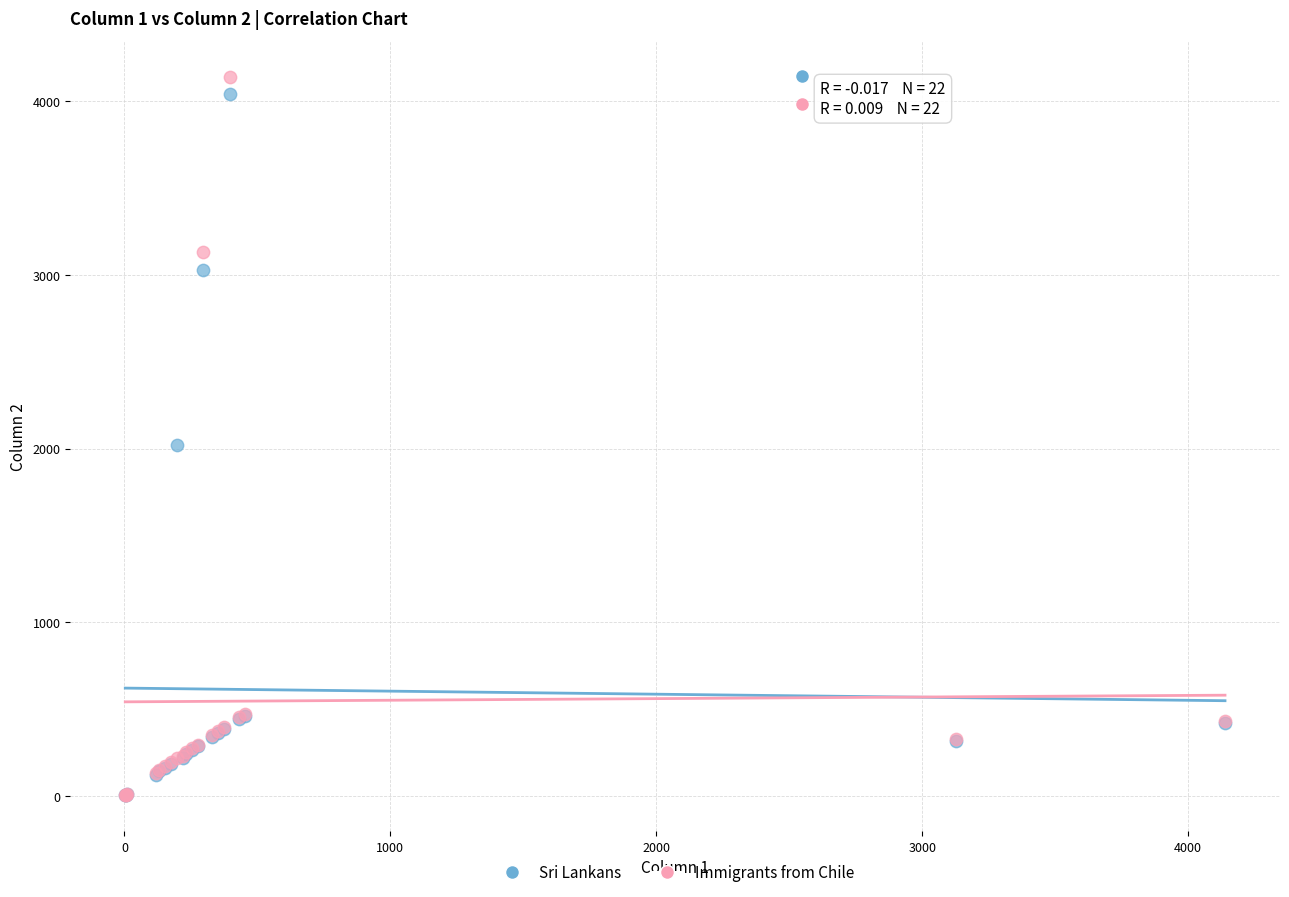

Which series has the largest Y range (max minus min)?

Immigrants from Chile